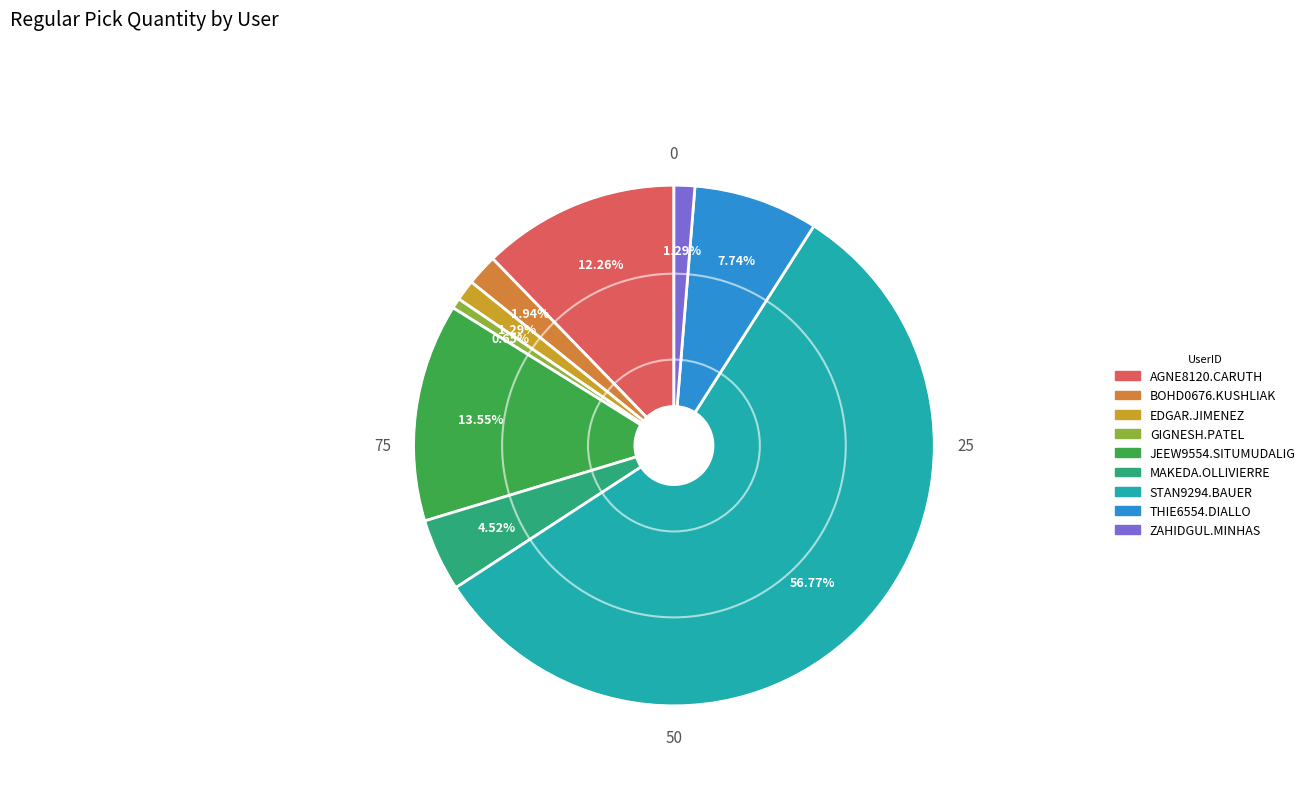

To the nearest percent, what is the difference between the largest and smallest slice percentages?

56%